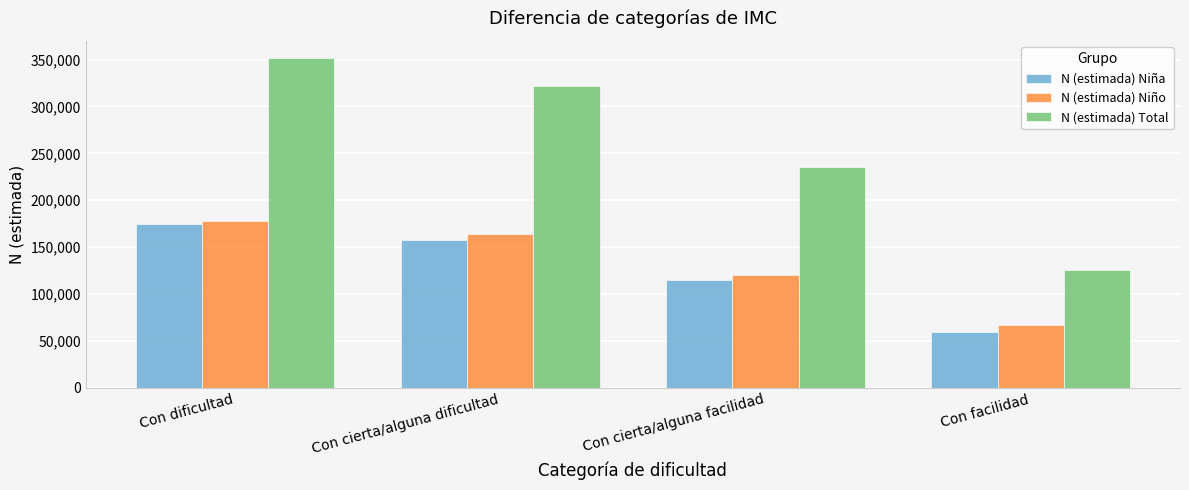

What is the label of the 2nd bar from the right?

Con cierta/alguna facilidad